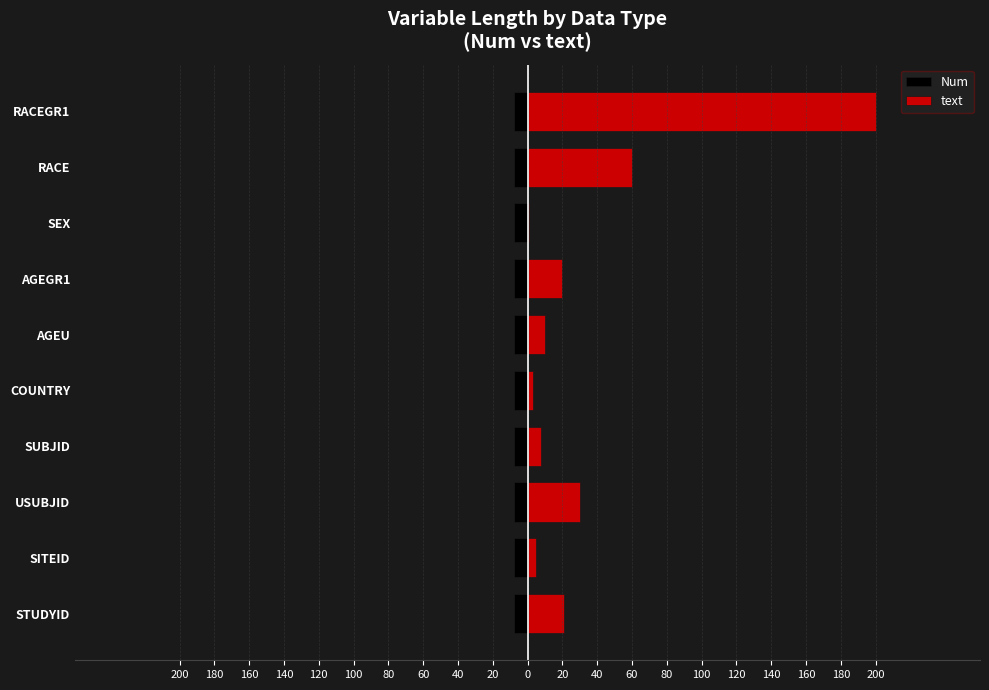

Which series changed the most between 180 and 40?

text